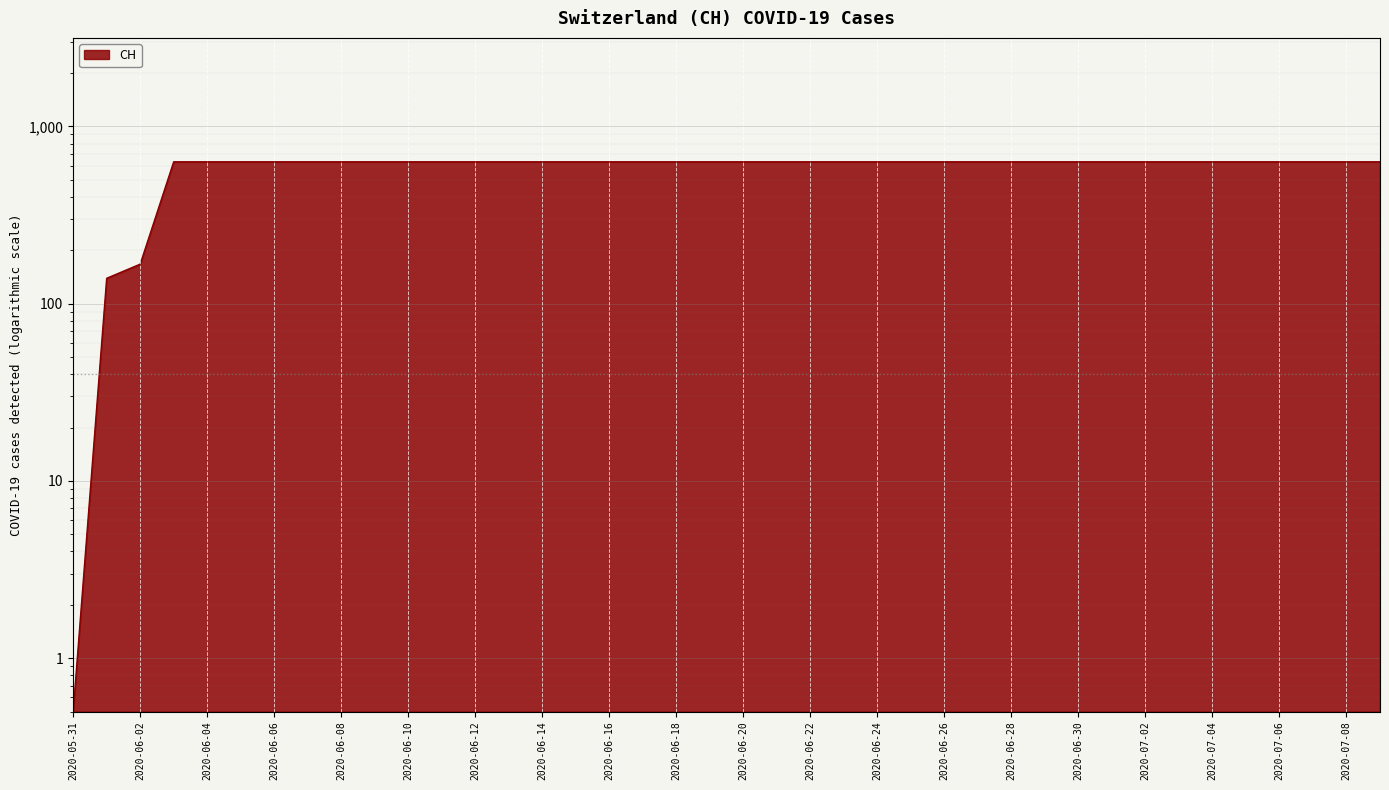

Does the chart display data point markers on the line(s)?

No